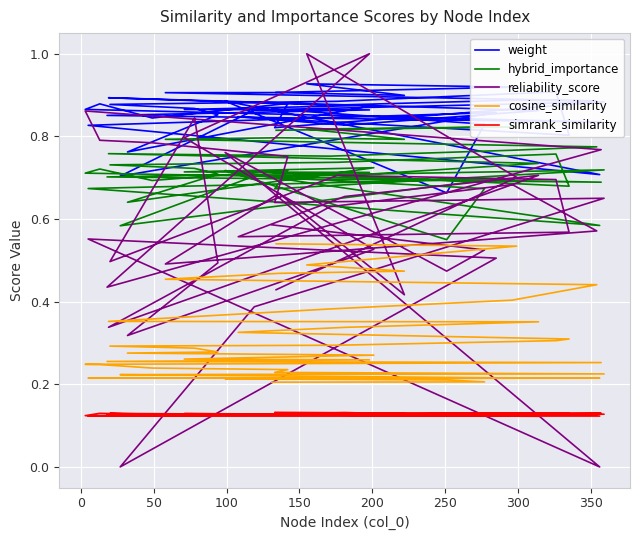

What is the maximum value for hybrid_importance?

0.8